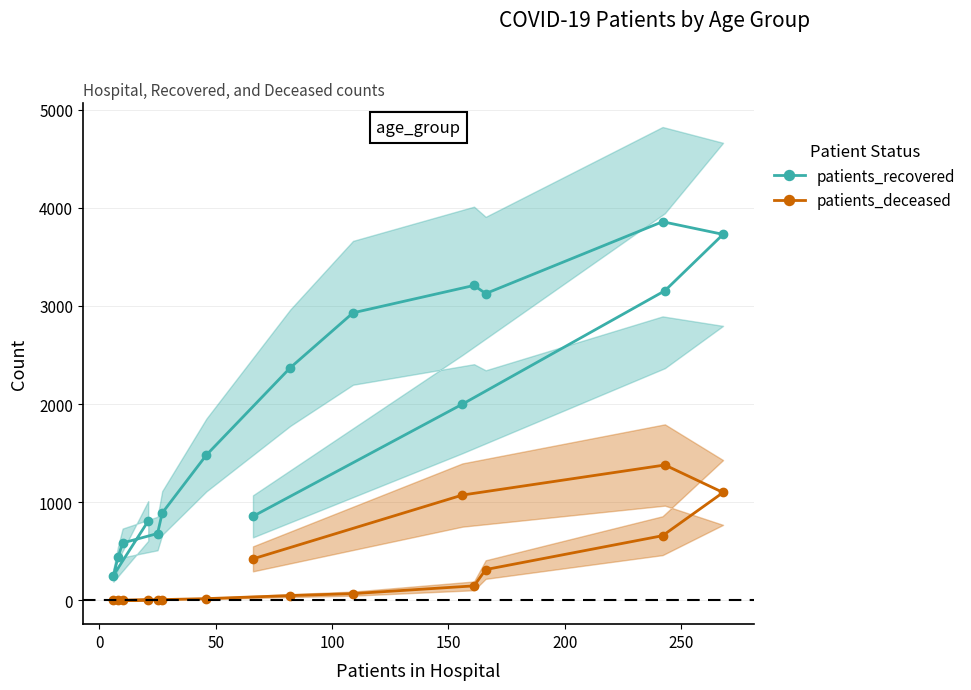

True or false: patients_recovered and patients_deceased intersect in this chart.

False